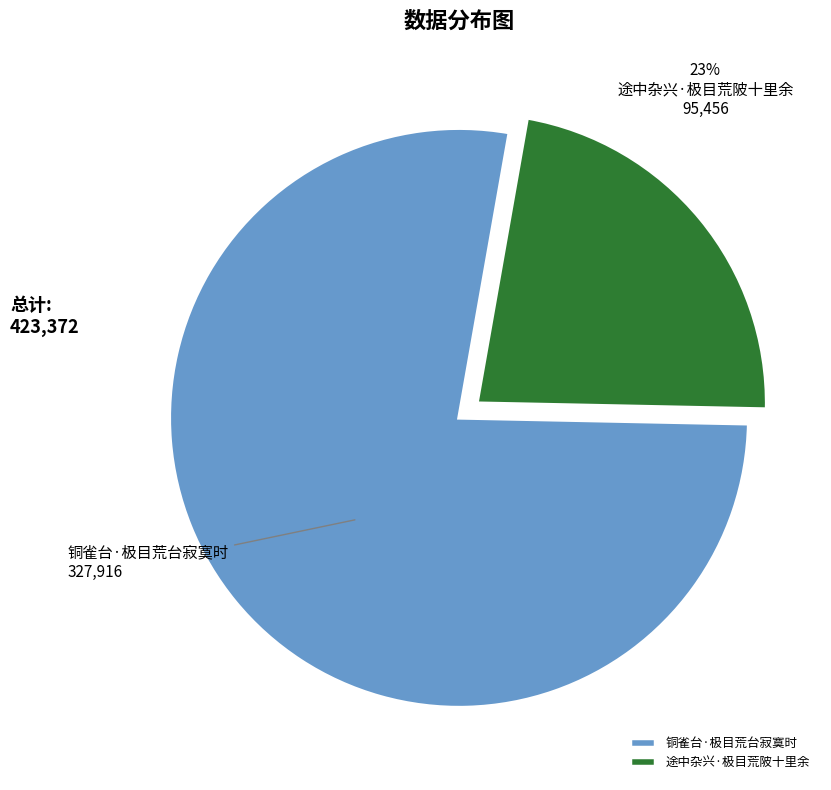

To the nearest percent, what is the average slice percentage?

50%